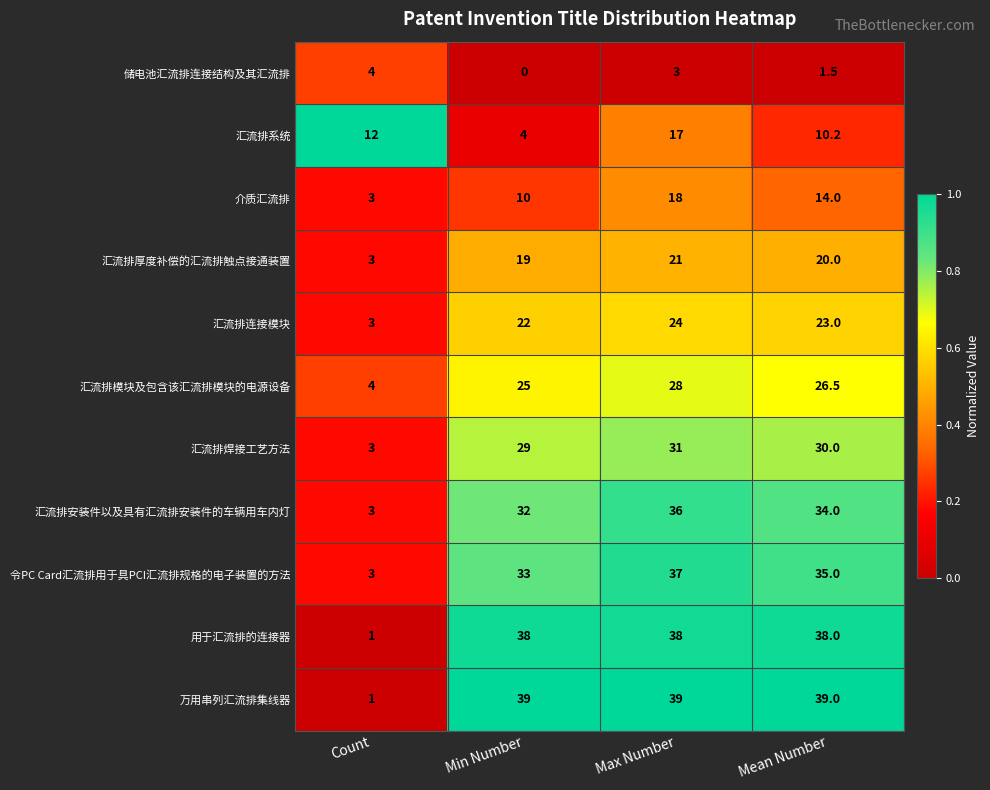

Is it true that 汇流排厚度补偿的汇流排触点接通装置 equals 28.6 at Mean Number?

False